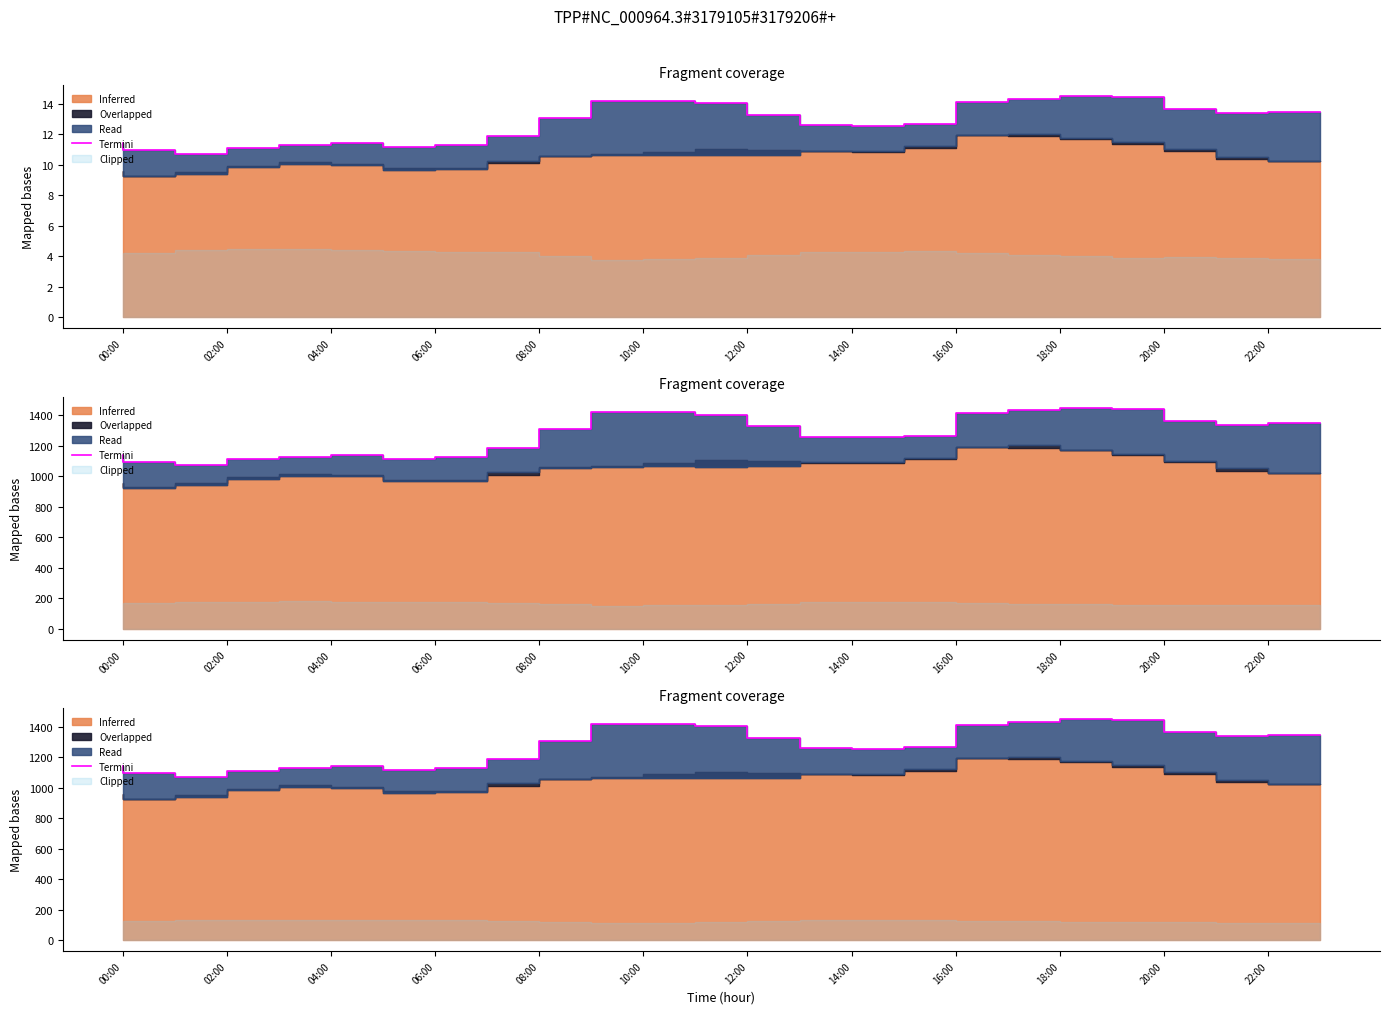

The chart shows a value of 2210 at 17. True or false?

False